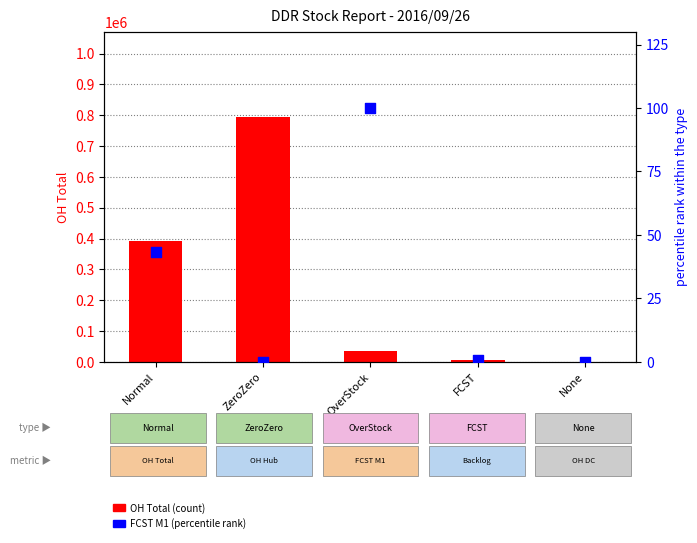

At which category is the sum across all series the highest?

ZeroZero